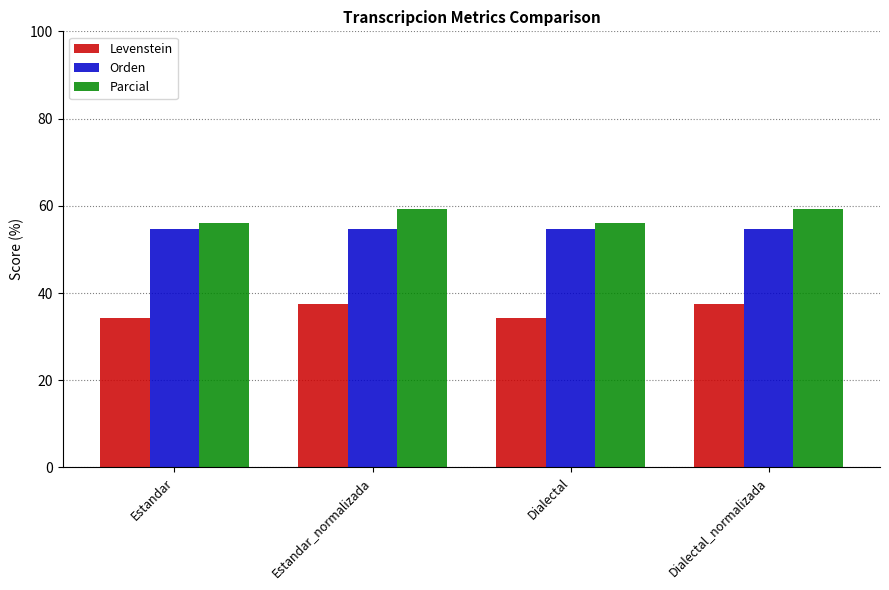

What is the difference between the highest and lowest values at Dialectal?

21.8